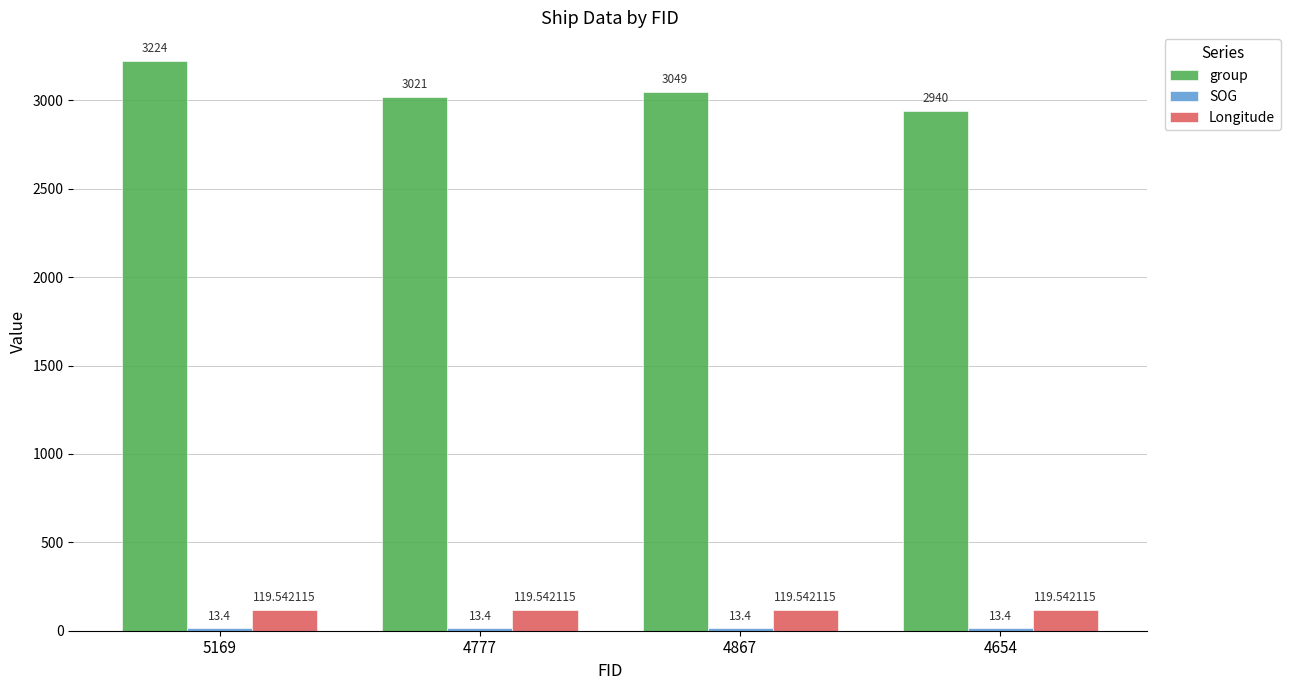

At which category is the sum across all series the highest?

5169